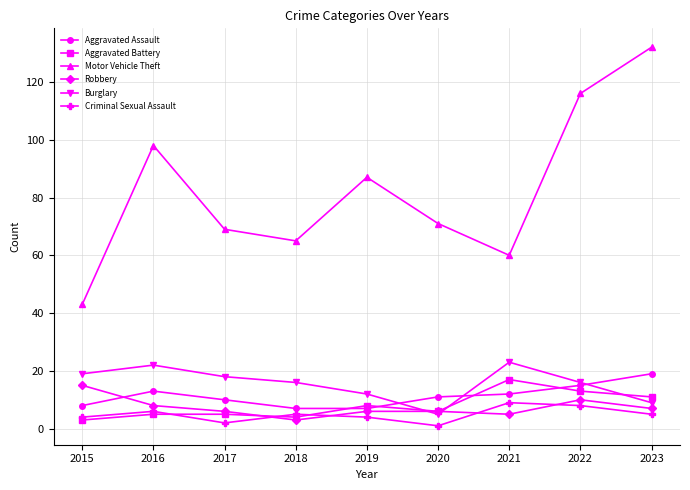

True or false: Motor Vehicle Theft has a value of 87 at 2019.

True